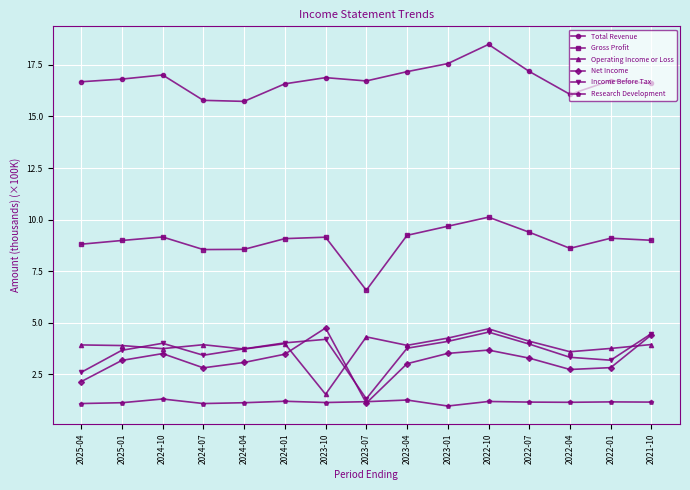

Which series has the largest total across all categories?

Total Revenue